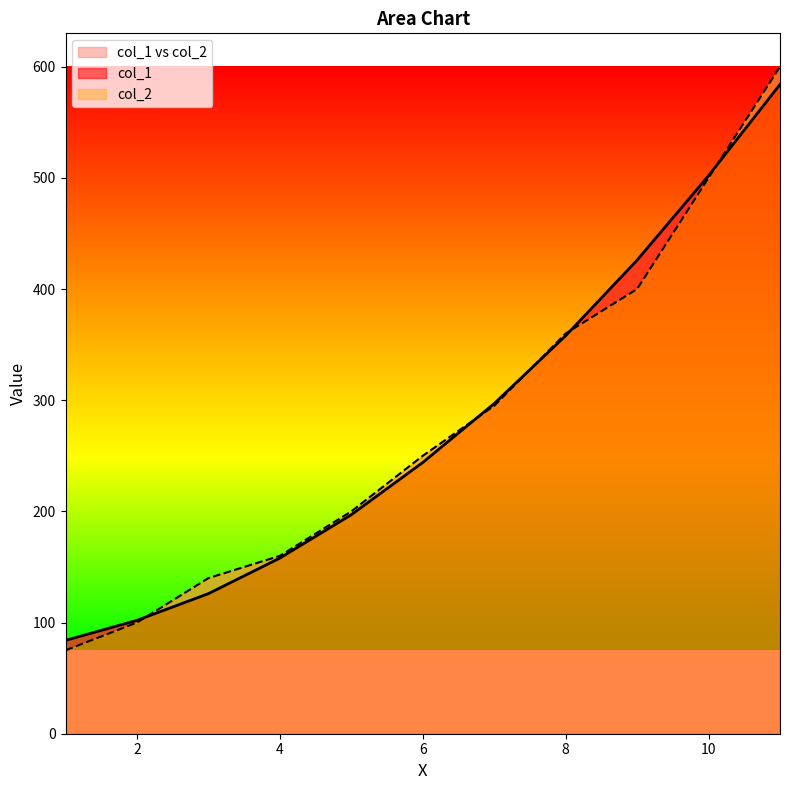

Between 1 and 10, which series saw the biggest shift?

col_2